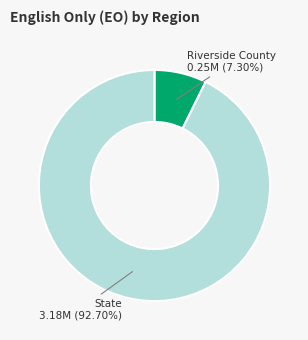

Which slice represents more than half of the pie?

State